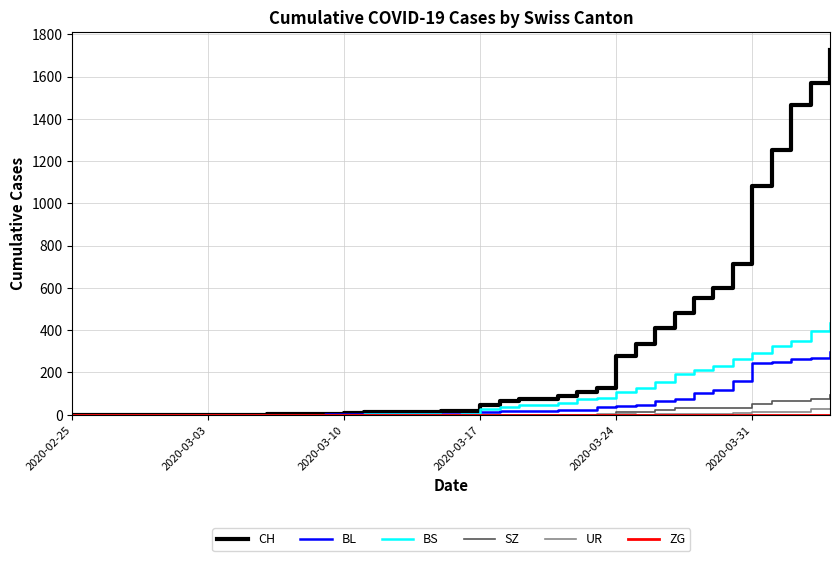

What is the maximum value for CH?

1725